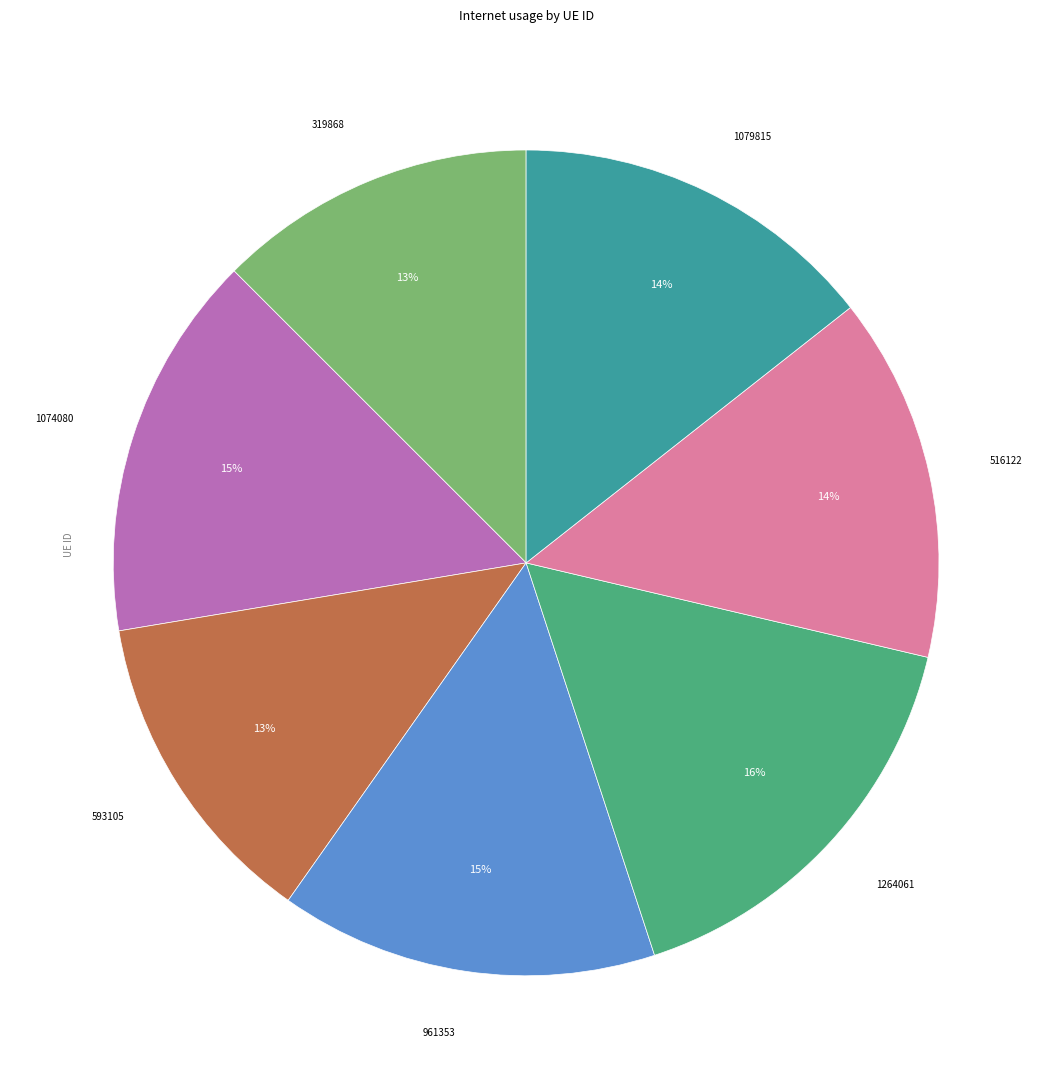

Is there a majority slice in this chart?

No